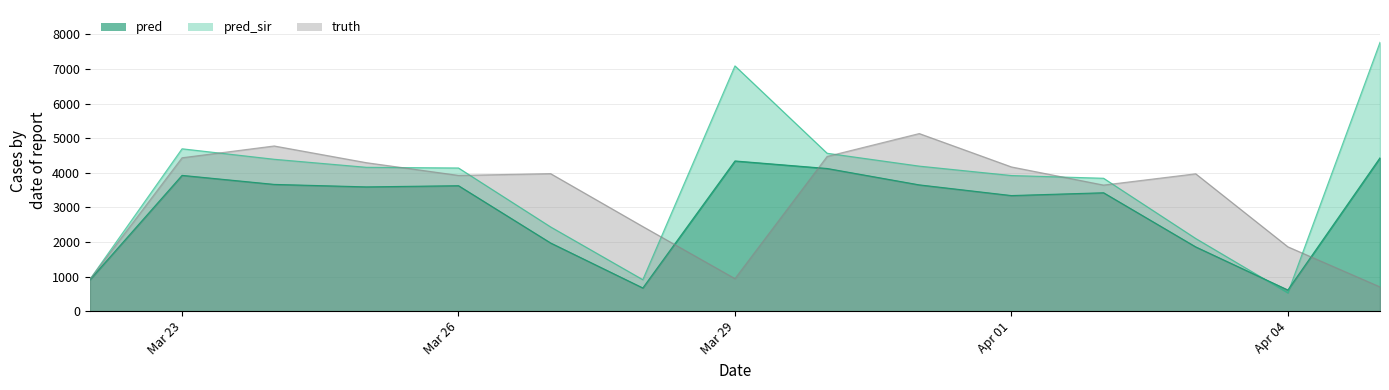

Is the value of pred at 2021-03-26 greater than the value of pred_sir at 2021-03-24?

No